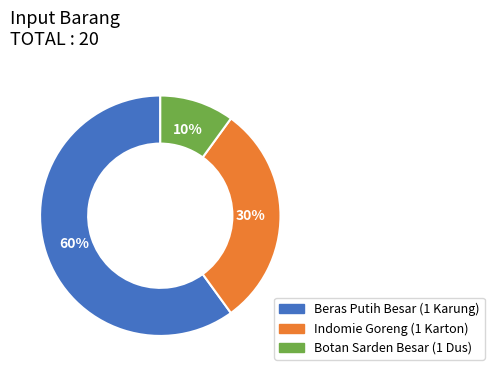

Combined, do Indomie Goreng (1 Karton) and Botan Sarden Besar (1 Dus) account for over 50%?

No